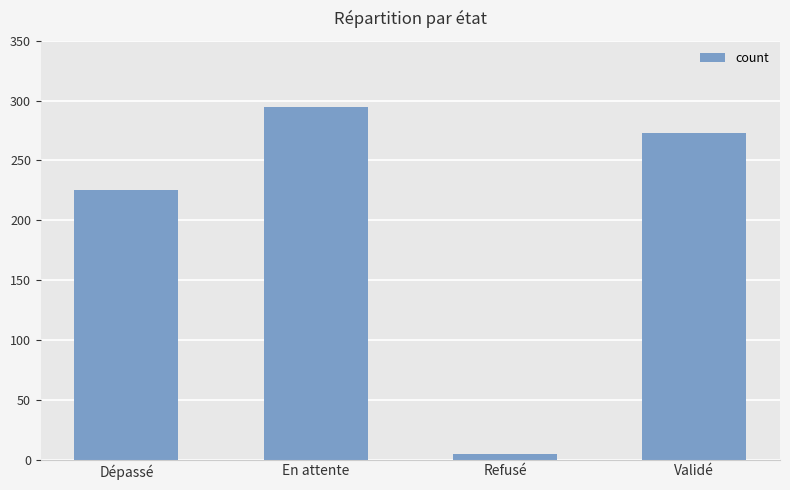

Rank the categories by value from lowest to highest.

Refusé, Dépassé, Validé, En attente